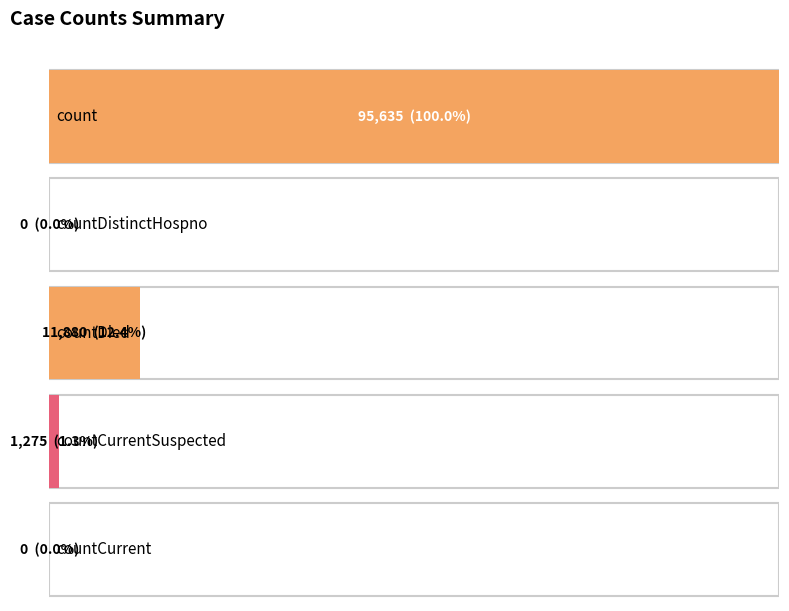

What is the difference between the values at count and countCurrent?

95635